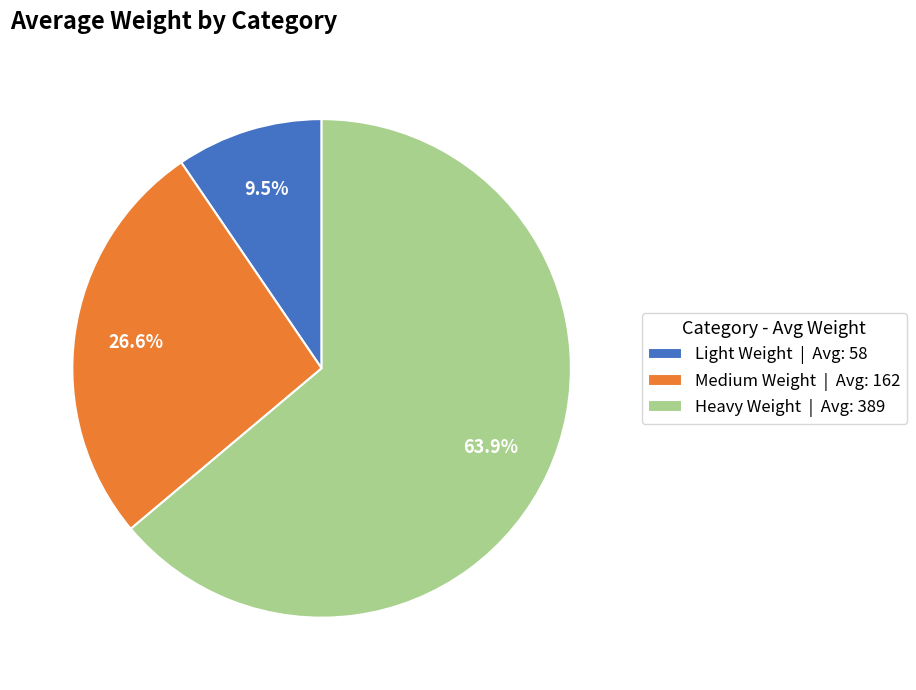

Which category has the smallest portion of the pie?

Light Weight